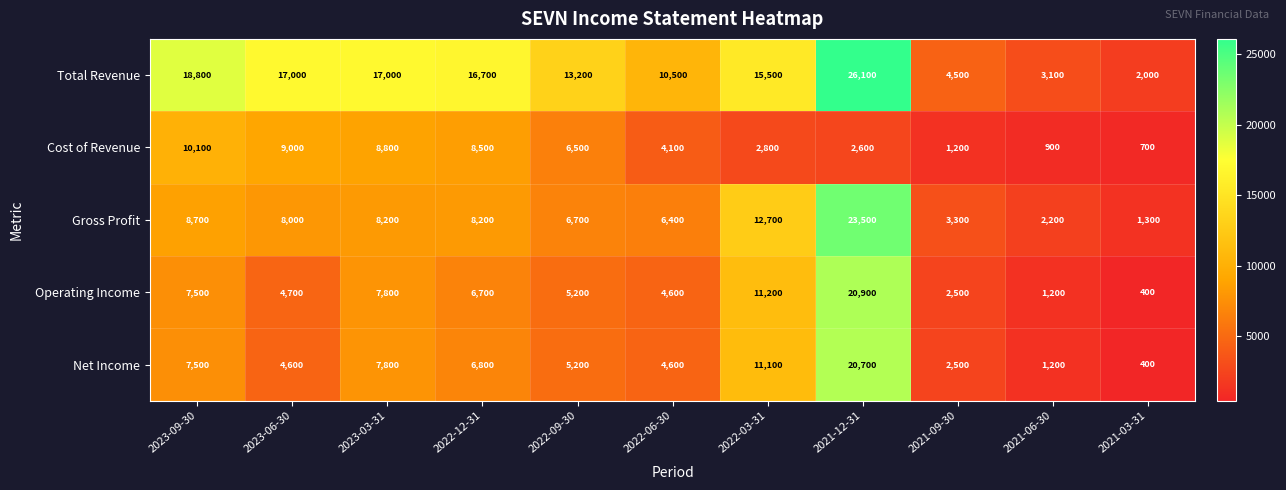

The Cost of Revenue series shows 9000 at 2023-06-30. True or false?

True